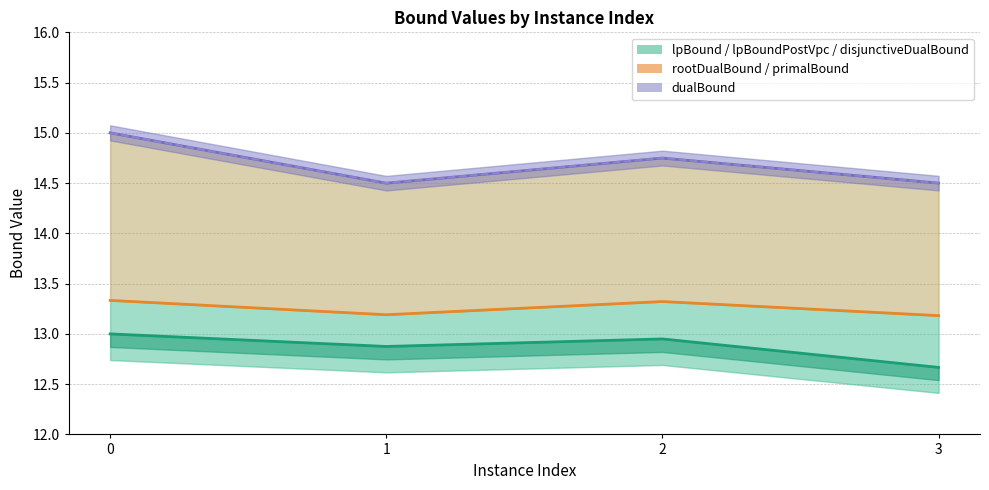

True or false: lpBound has a value of 16.9 at 0.

False